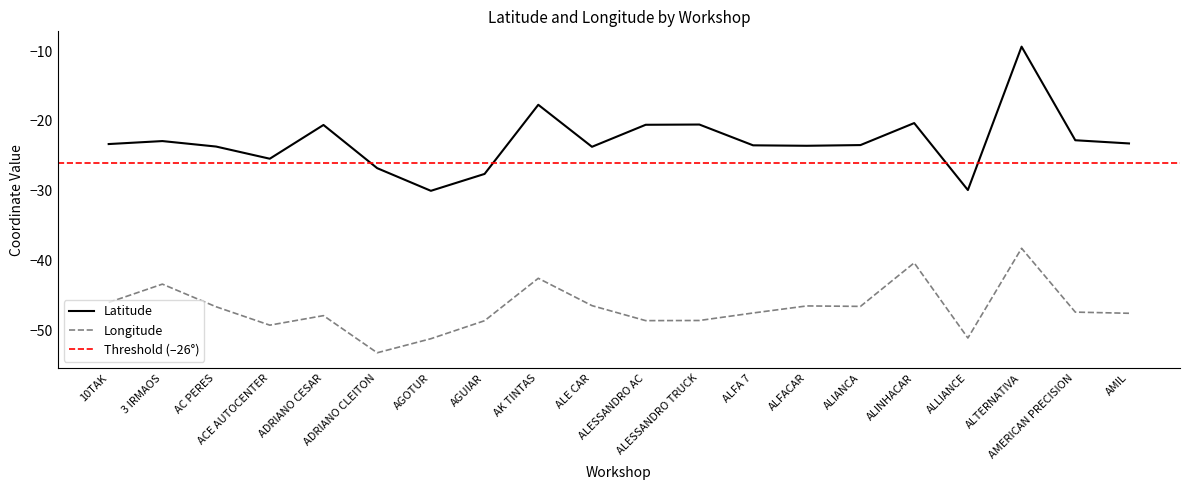

Reading right to left, transcribe all the data shown in this chart.

Latitude: -23.2	-22.8	-9.4	-29.9	-20.3	-23.5	-23.6	-23.5	-20.5	-20.6	-23.7	-17.7	-27.6	-30.0	-26.8	-20.6	-25.4	-23.7	-22.9	-23.3
Longitude: -47.5	-47.4	-38.2	-51.1	-40.3	-46.5	-46.5	-47.5	-48.6	-48.6	-46.4	-42.5	-48.6	-51.2	-53.2	-47.9	-49.2	-46.6	-43.4	-46.0